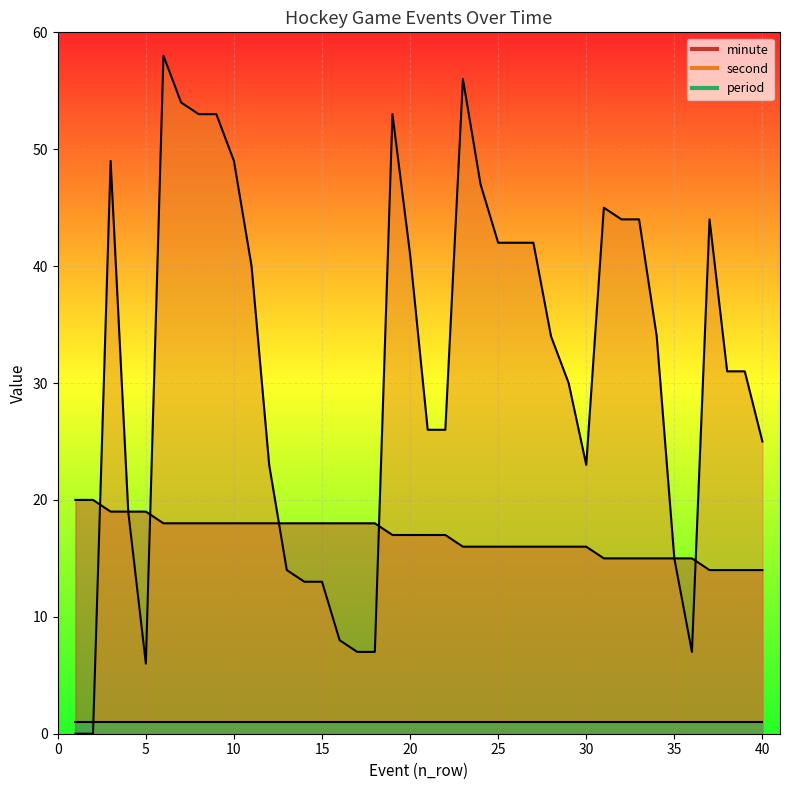

How many data points in minute are above 17?

18